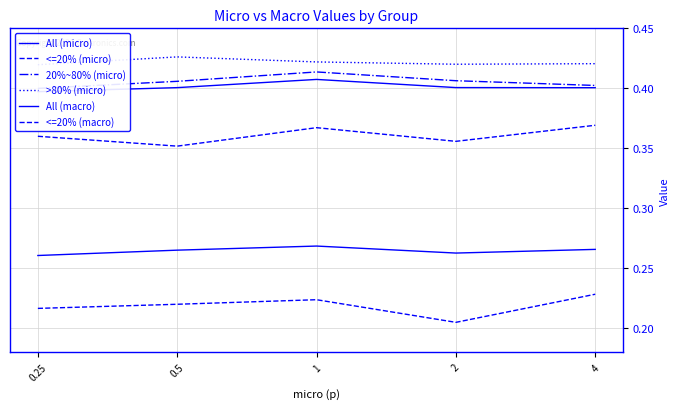

What is the minimum value for All (micro)?

0.4